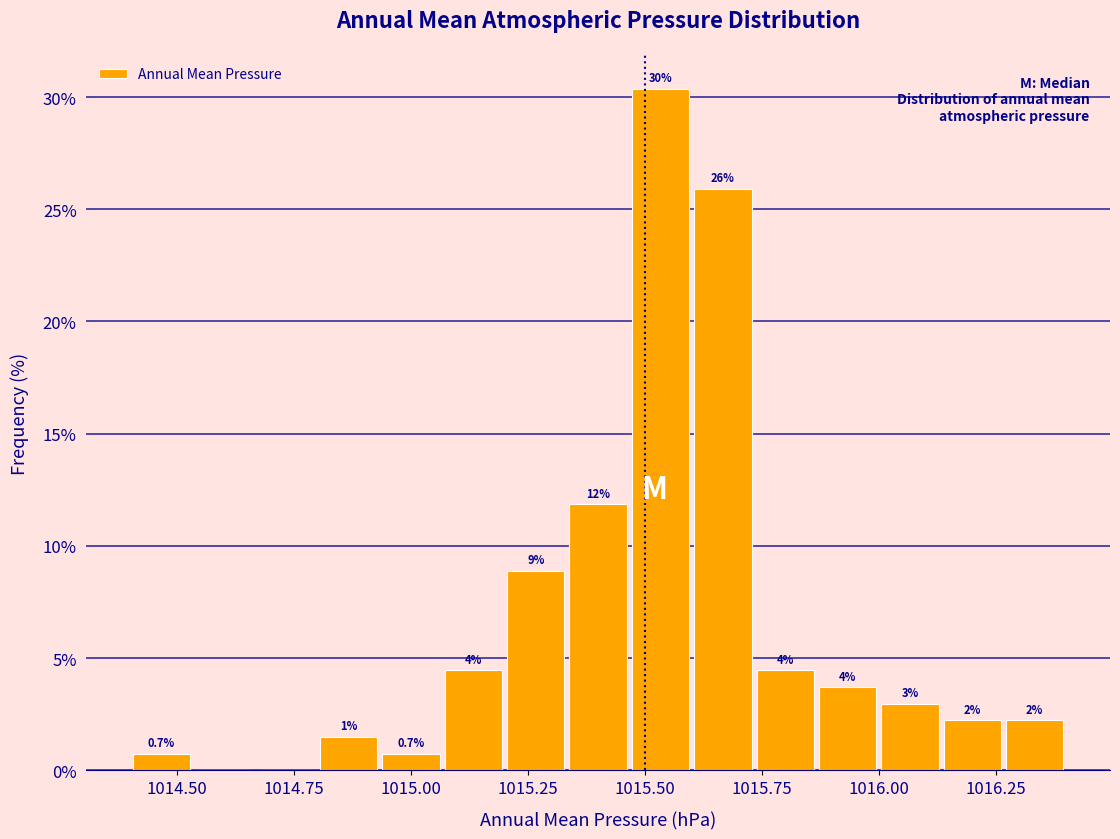

Around what value on the x-axis is the tallest bar? Give the approximate position of its centre, as read against the axis.

1015.55